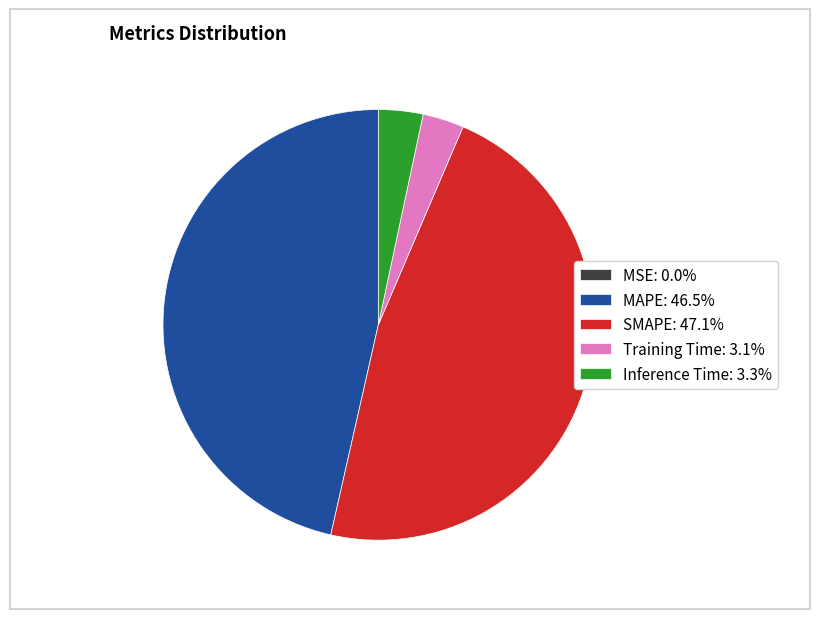

Is there any slice that represents more than half of the pie?

No